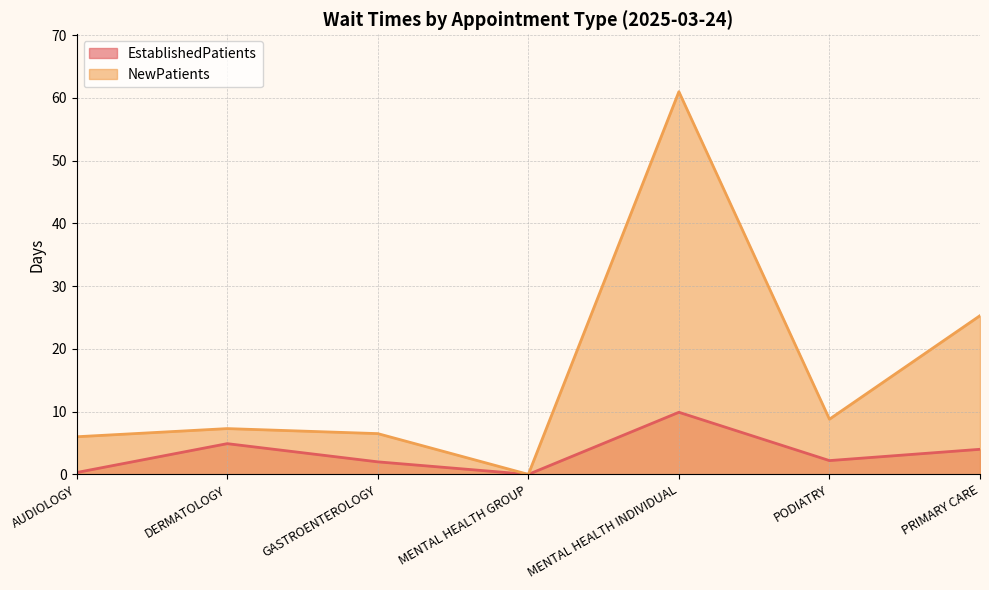

True or false: NewPatients and EstablishedPatients intersect in this chart.

False